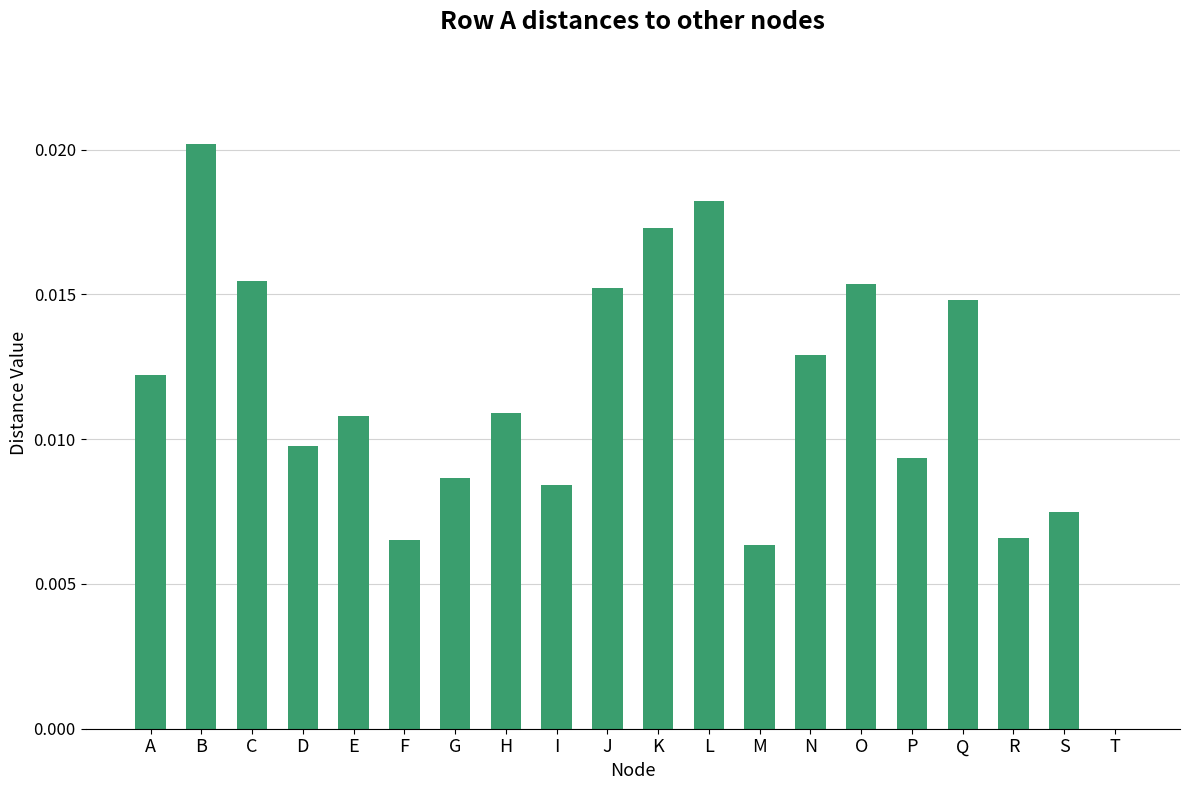

Which label corresponds to the largest value in the chart?

B